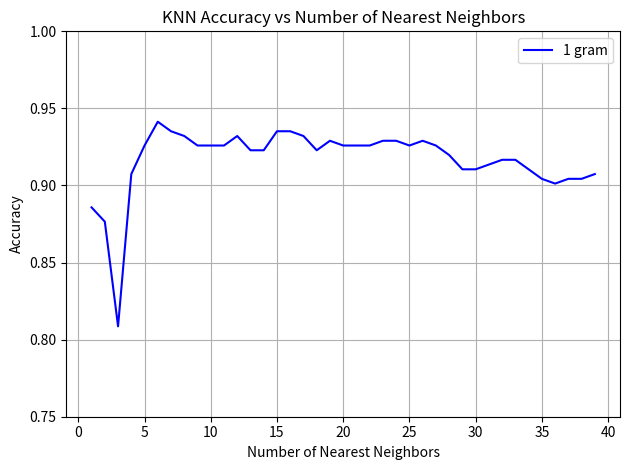

True or false: the data shows 0.4 at 35.

False